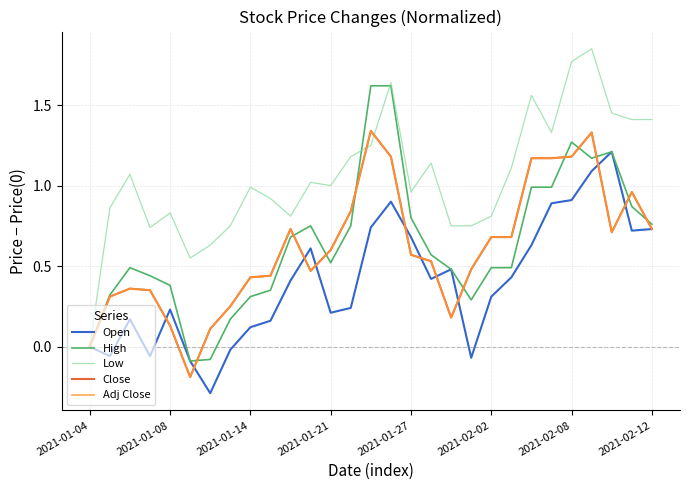

Is this an area chart (filled region under the line)?

No